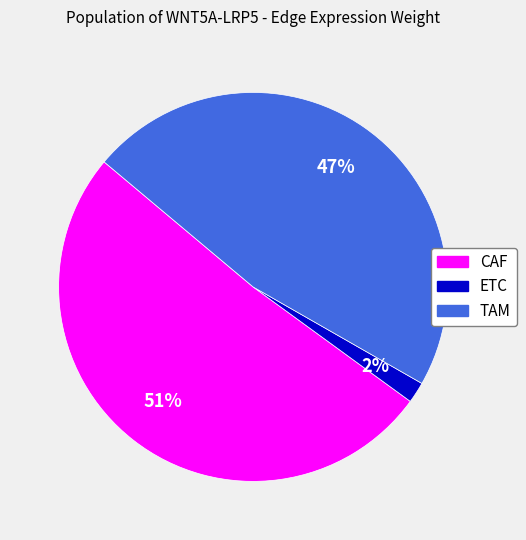

How many segments does this pie chart have?

3